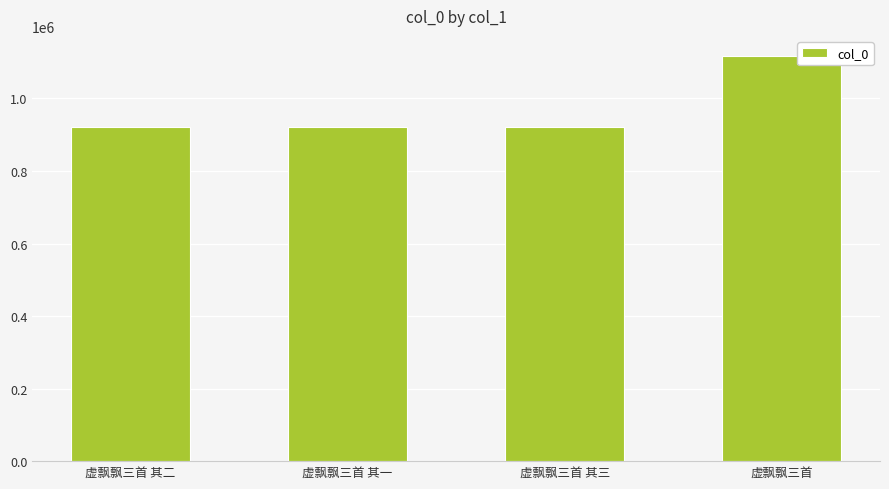

Where is the data nearest to the value 1019219?

虚飘飘三首 其三